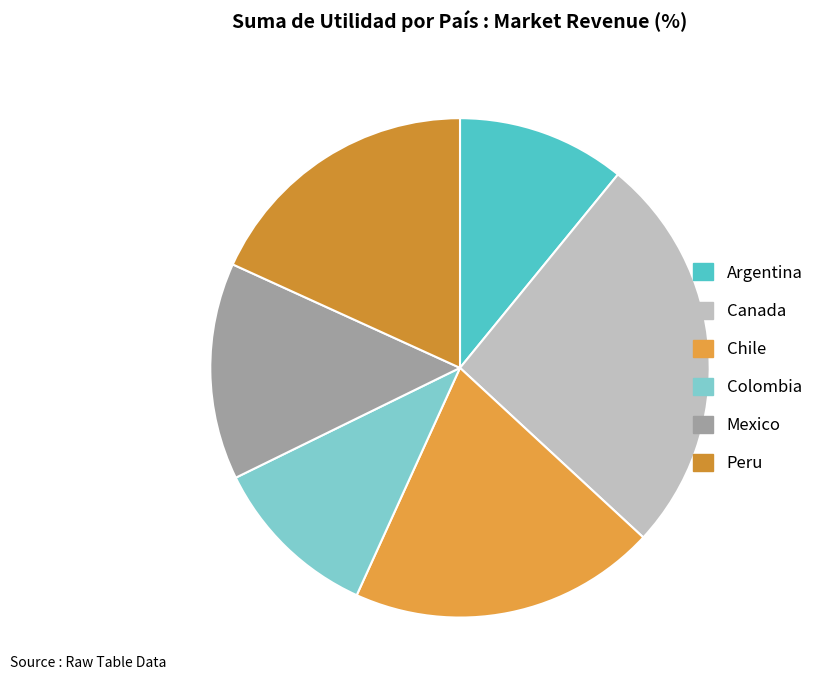

How many slices are in this pie chart?

6